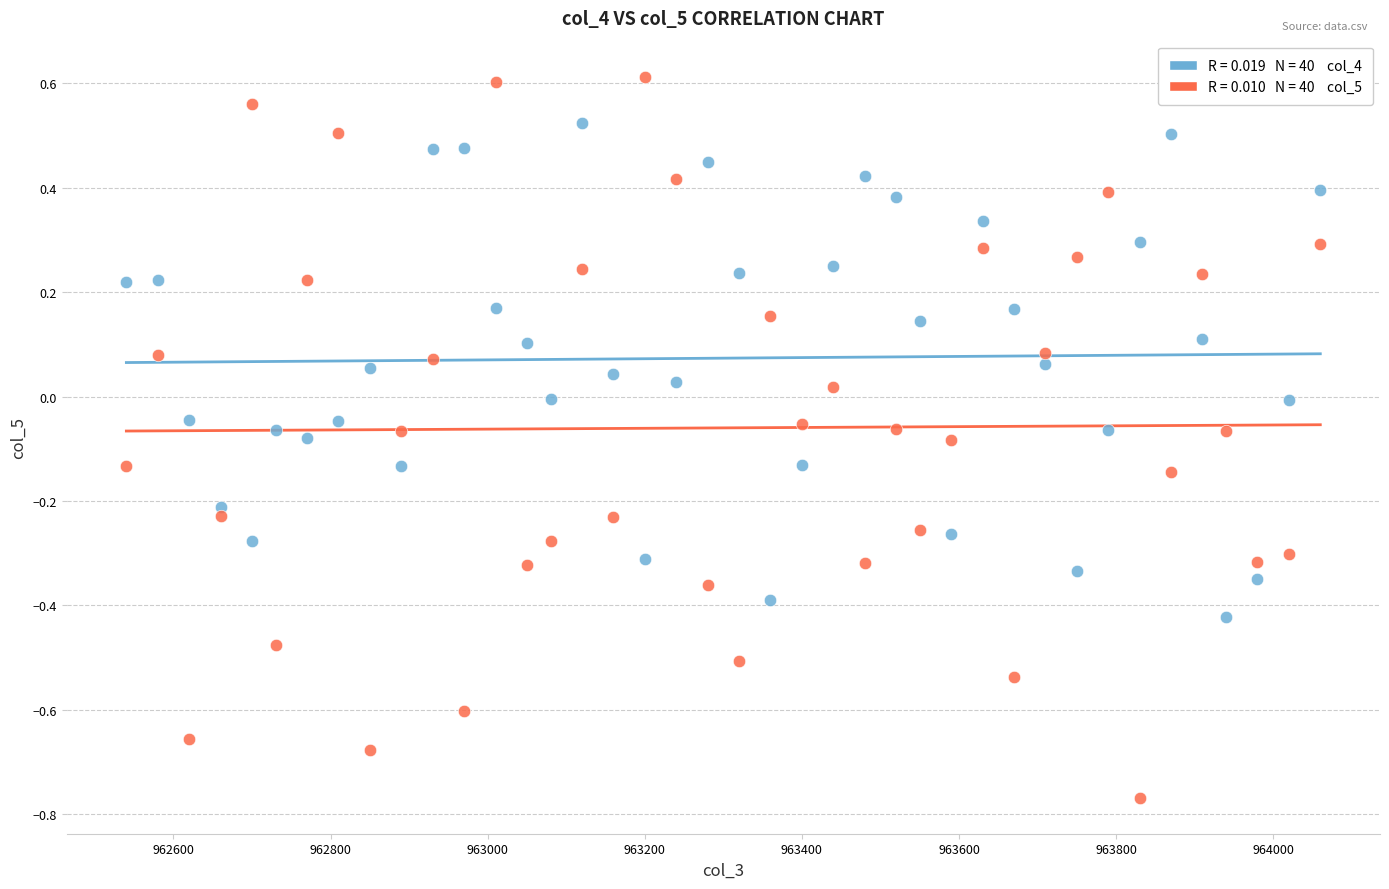

Across all data points, what is the range of X values (max minus min)?

1520.0